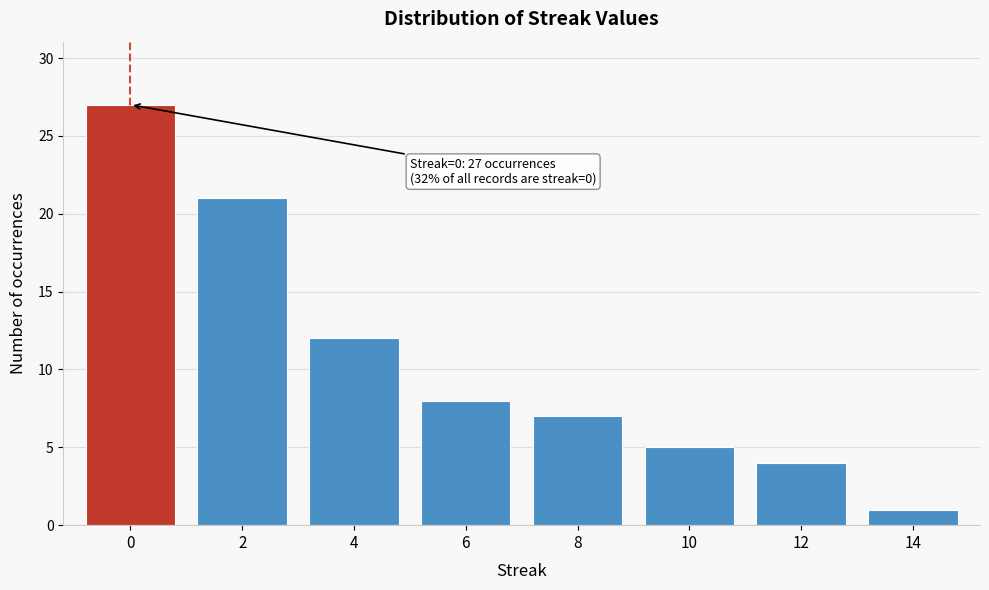

Reading left to right, what are all the values shown in this chart?

0=27	2=21	4=12	6=8	8=7	10=5	12=4	14=1